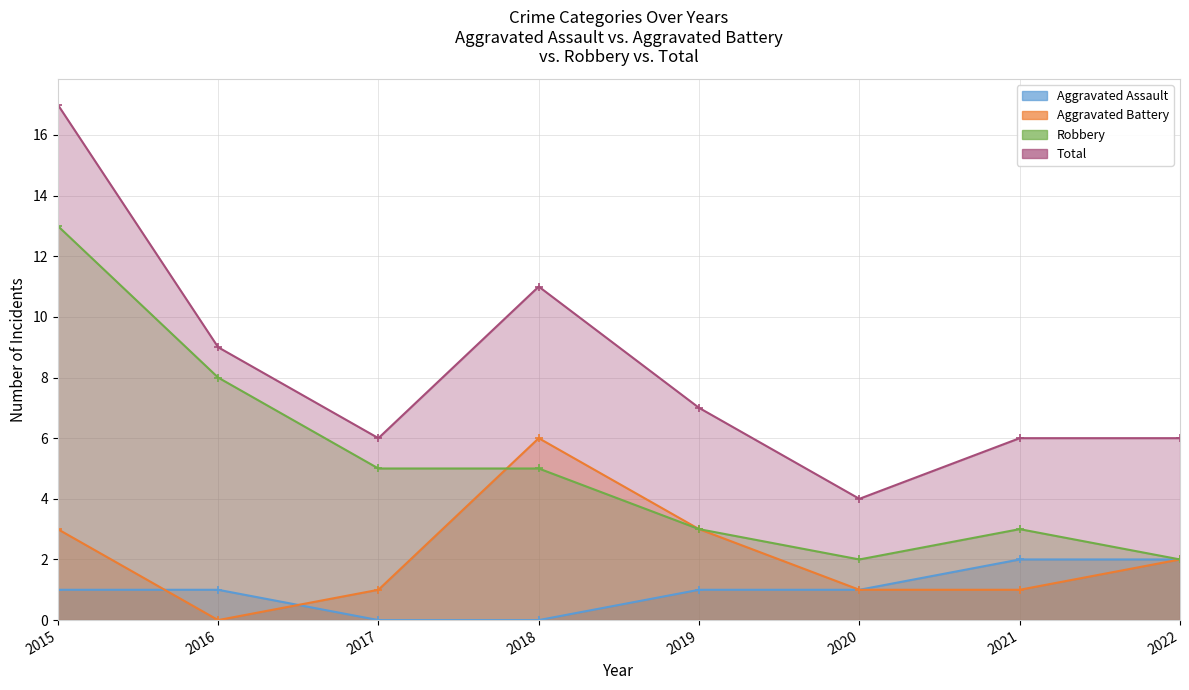

Is the value of Robbery at 2015 greater than the value of Aggravated Assault at 2015?

Yes